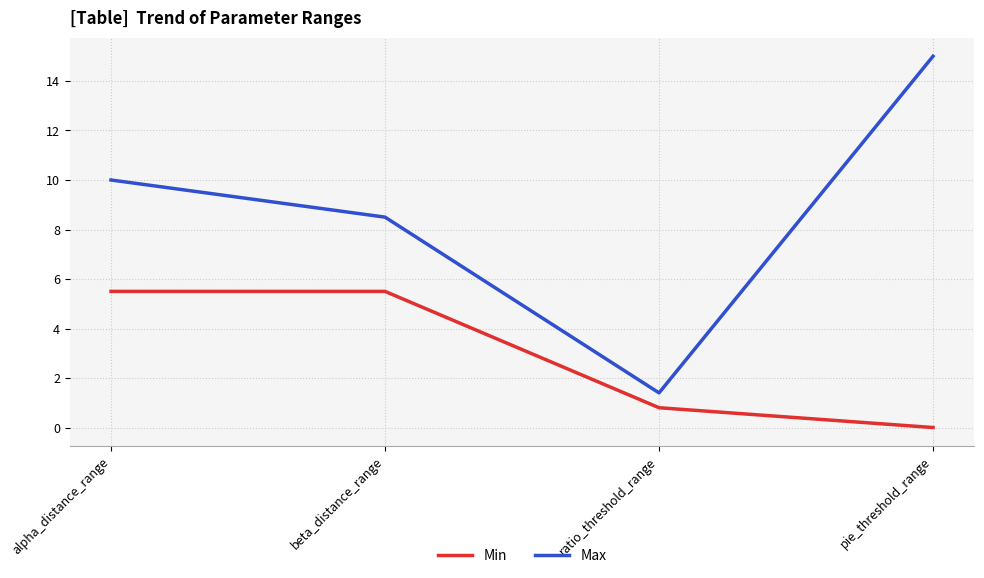

What position from the left is ratio_threshold_range?

3